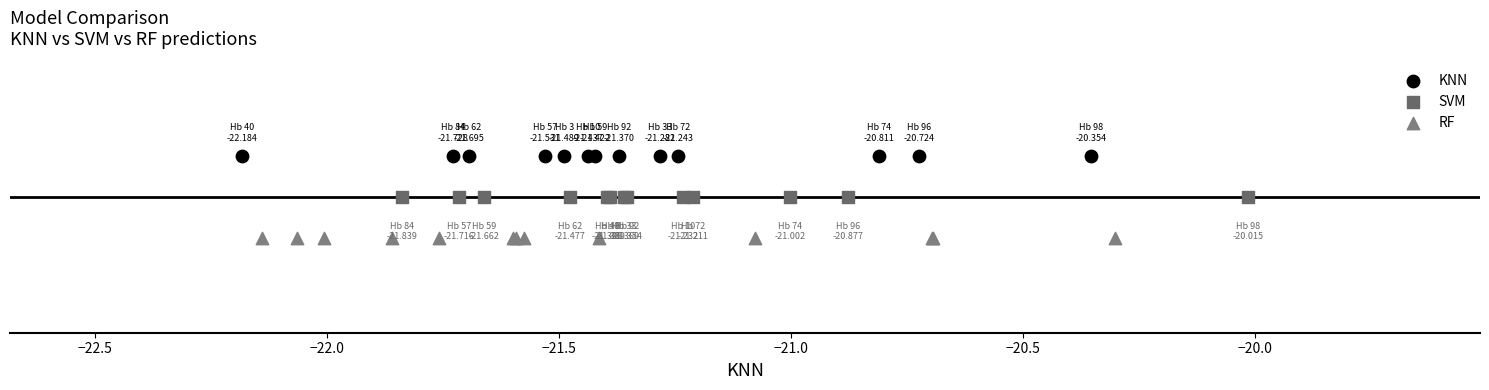

Which series reaches the maximum Y coordinate?

KNN